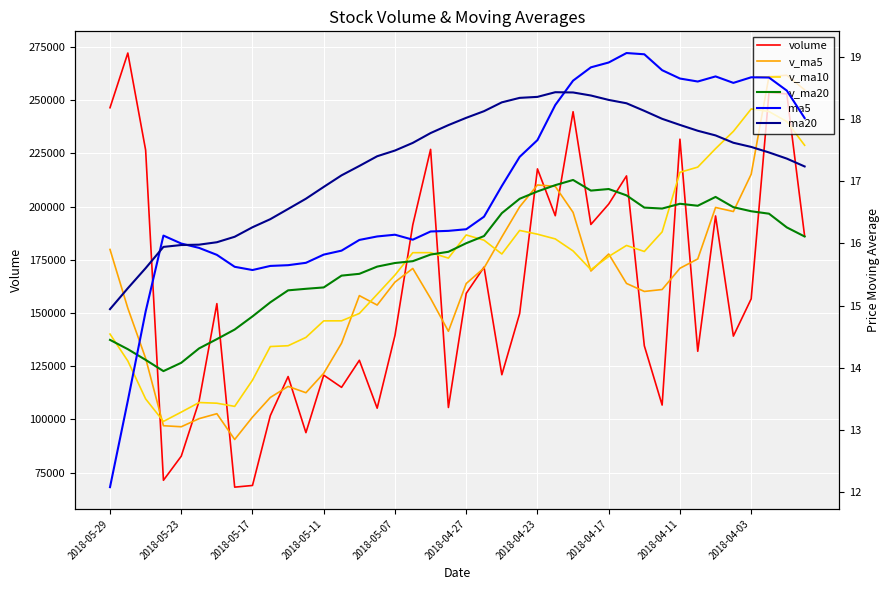

Count the number of data series in this chart.

6